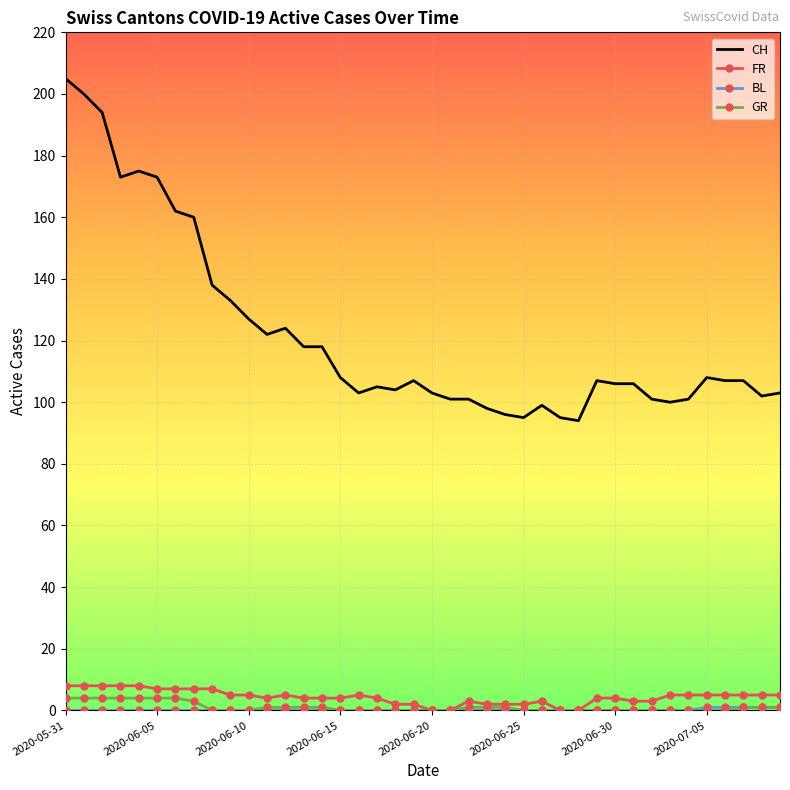

What is the difference between the maximum and minimum values in the CH series?

111